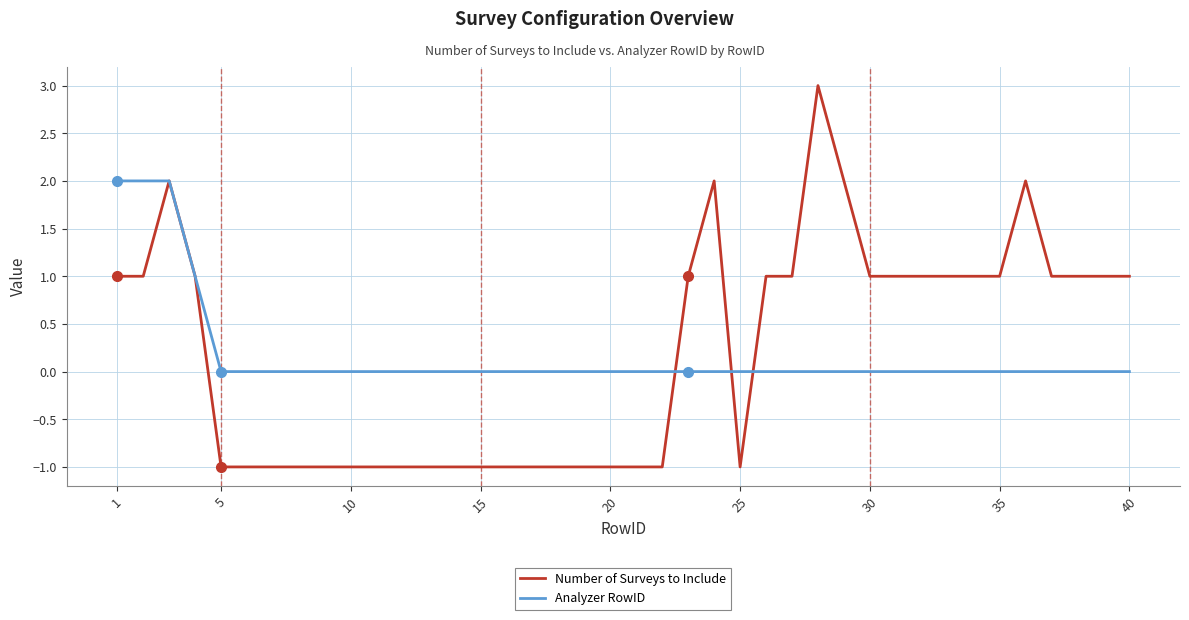

List the series in order of their peak value, lowest first.

Analyzer RowID, Number of Surveys to Include